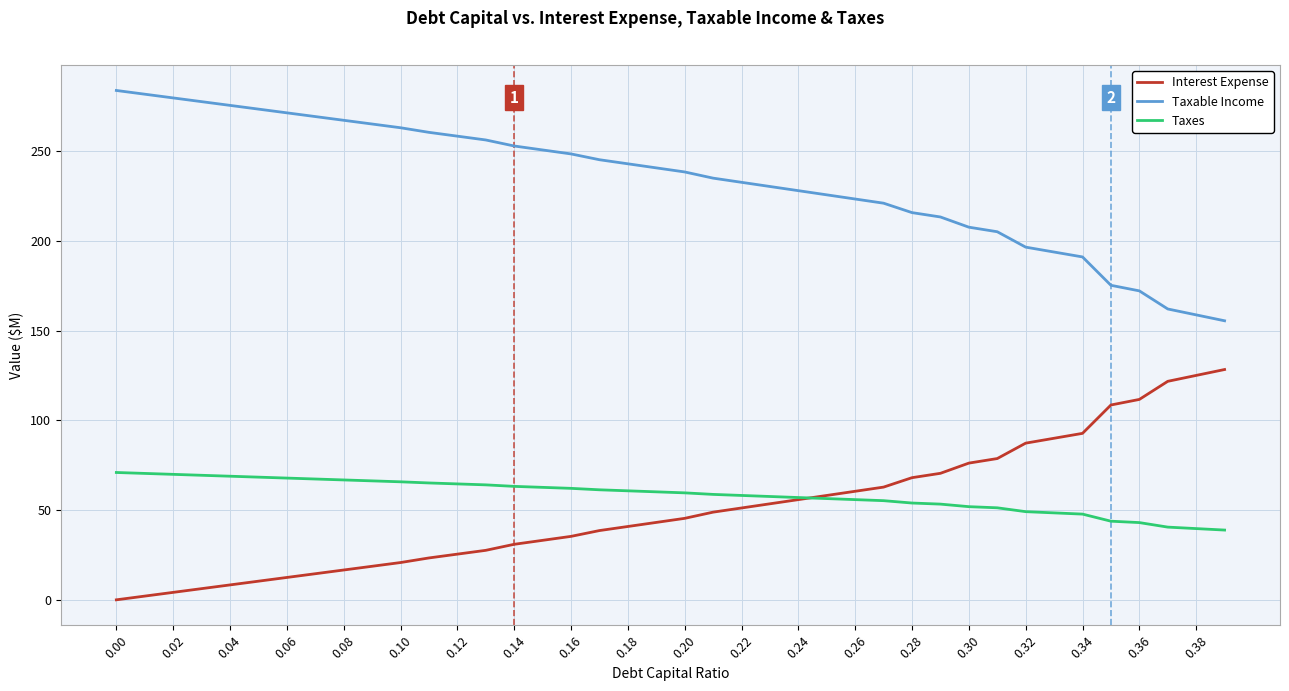

True or false: Taxes and Taxable Income intersect in this chart.

False